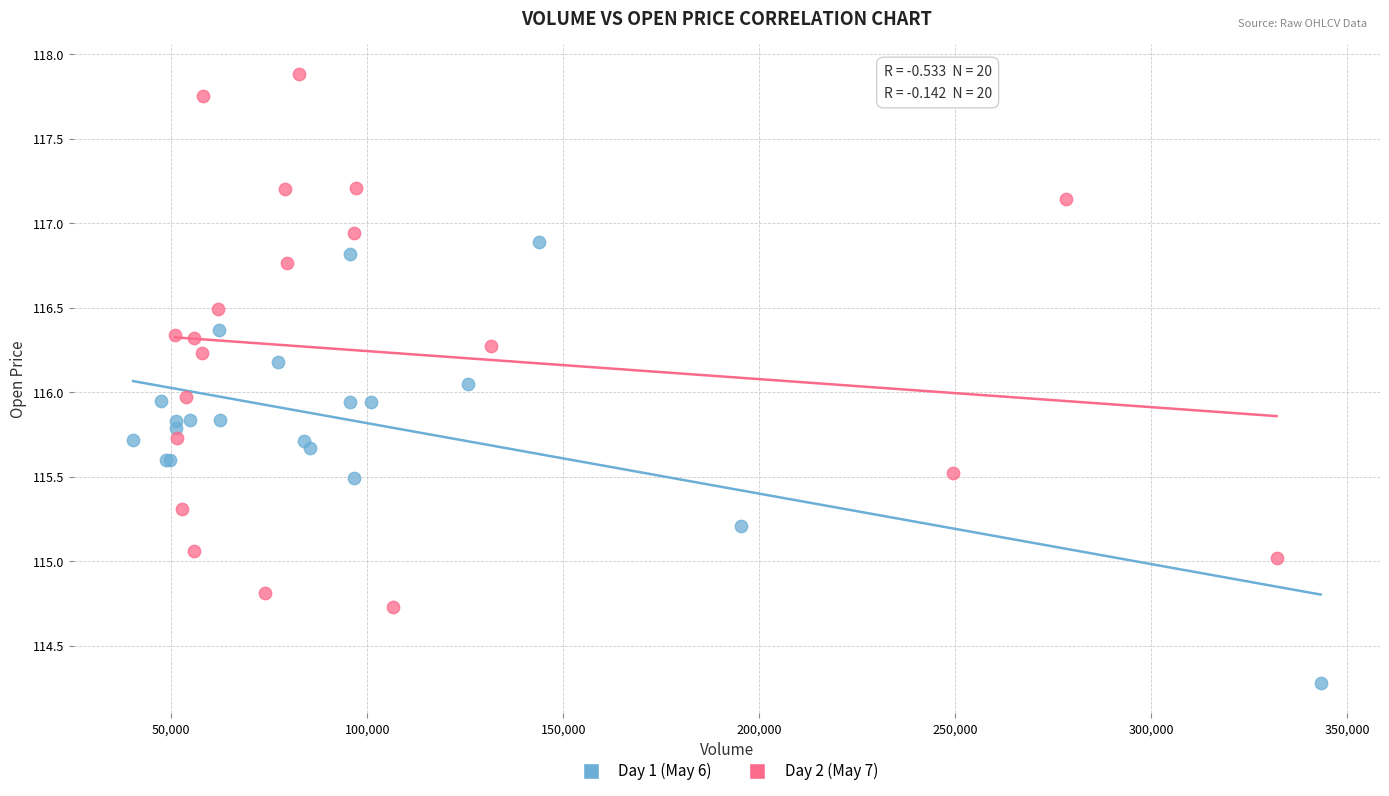

Which series has the largest Y range (max minus min)?

Day 2 (May 7)